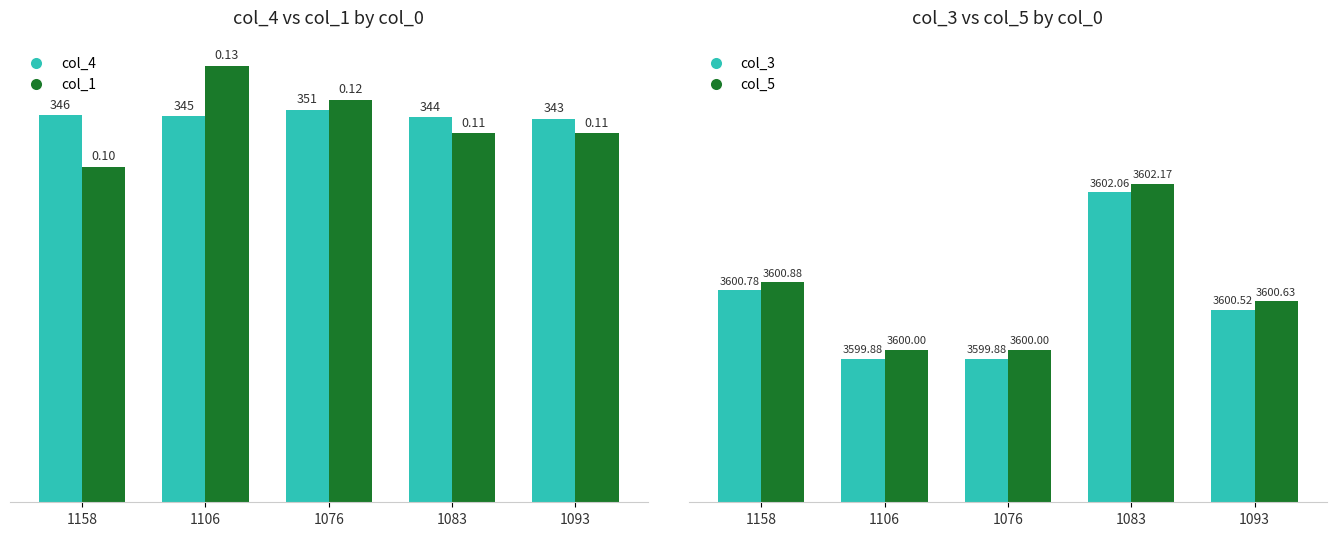

Does the chart contain any negative values?

No